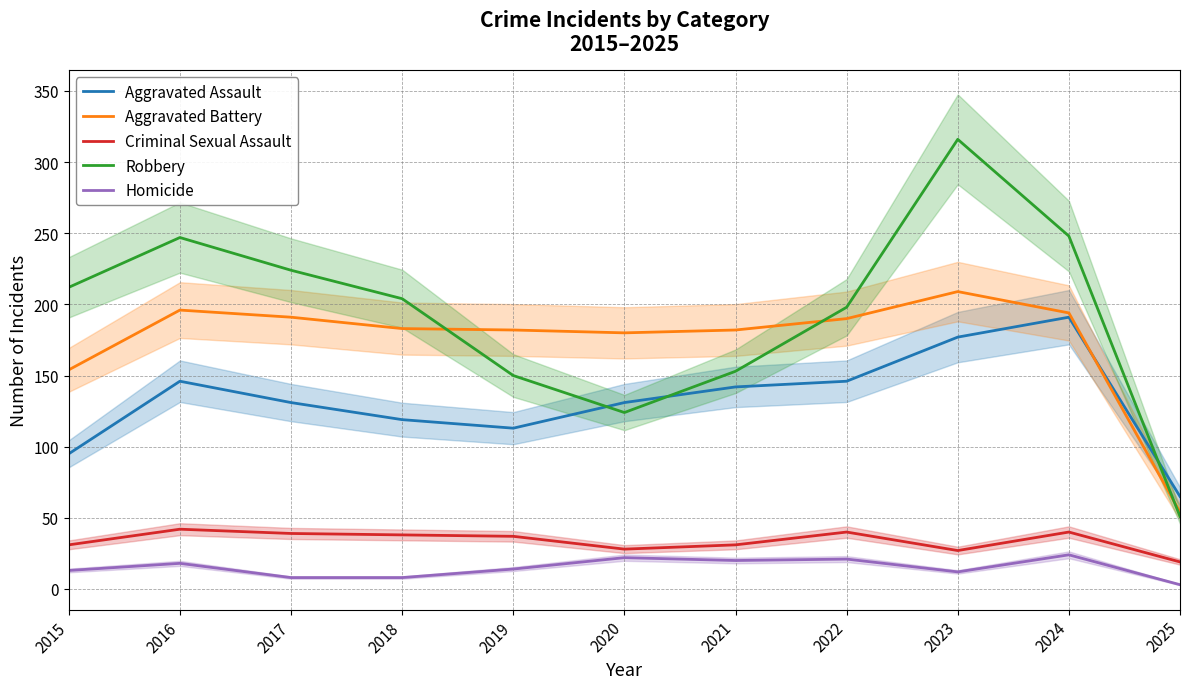

Read the Aggravated Assault value at 2025.

65